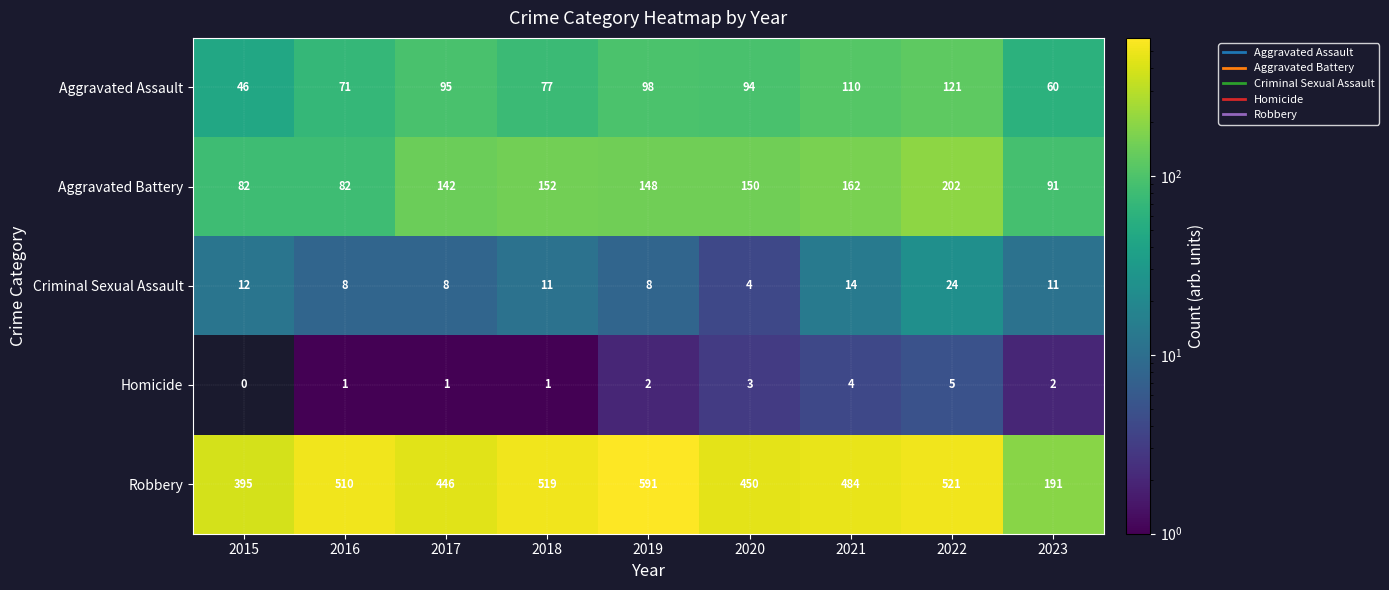

True or false: Aggravated Battery has a value of 131 at 2016.

False